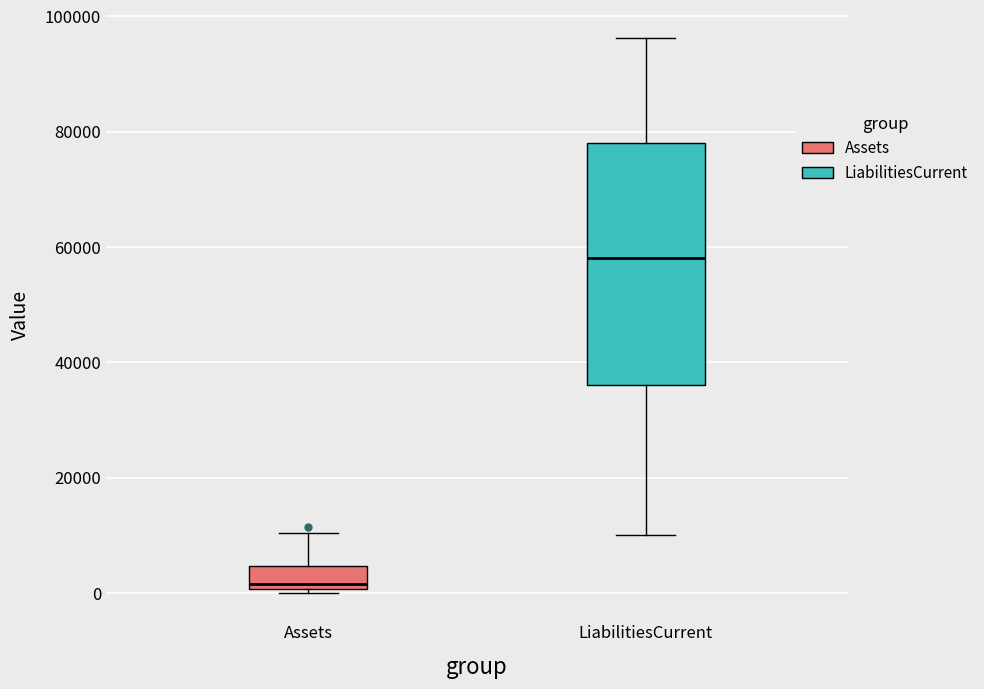

Reading left to right, read every box against the y-axis: the position of its median line, the range the box covers, and the ends of its whiskers. The values are not printed on the chart, so give them approximately, as read against the axis.

Assets: median 2000, box 0 to 4000, whiskers 0 (just below the box's lower edge) to 10000
LiabilitiesCurrent: median 58000, box 36000 to 78000, whiskers 10000 to 96000